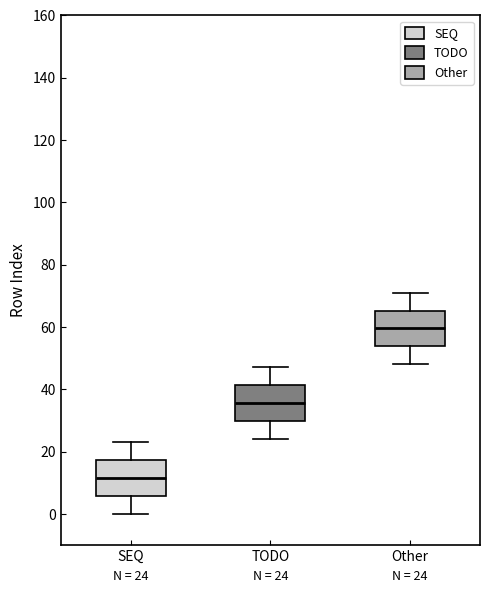

Which box's median line is the highest?

Other